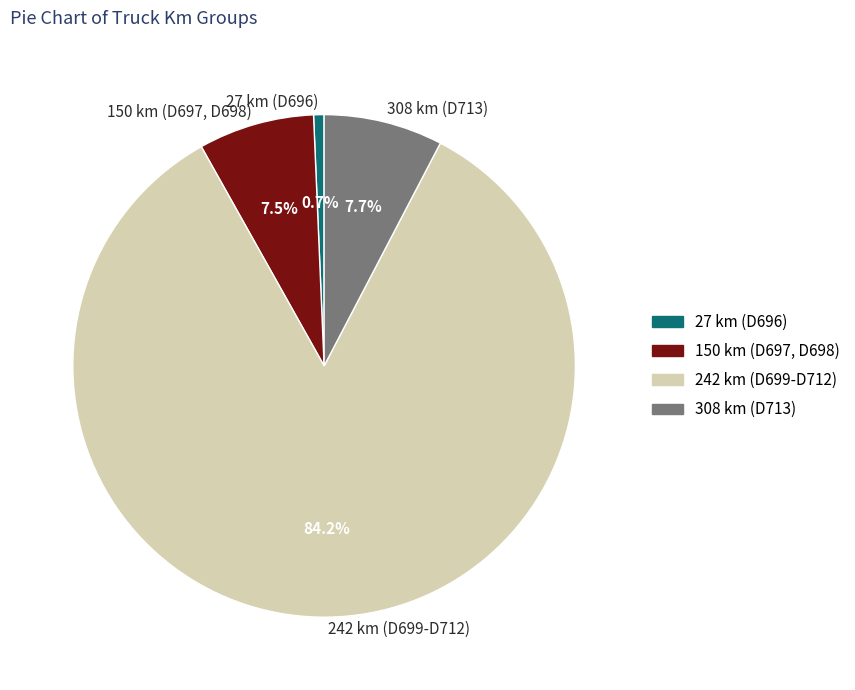

Combined, do 308 km (D713) and 27 km (D696) account for over 50%?

No